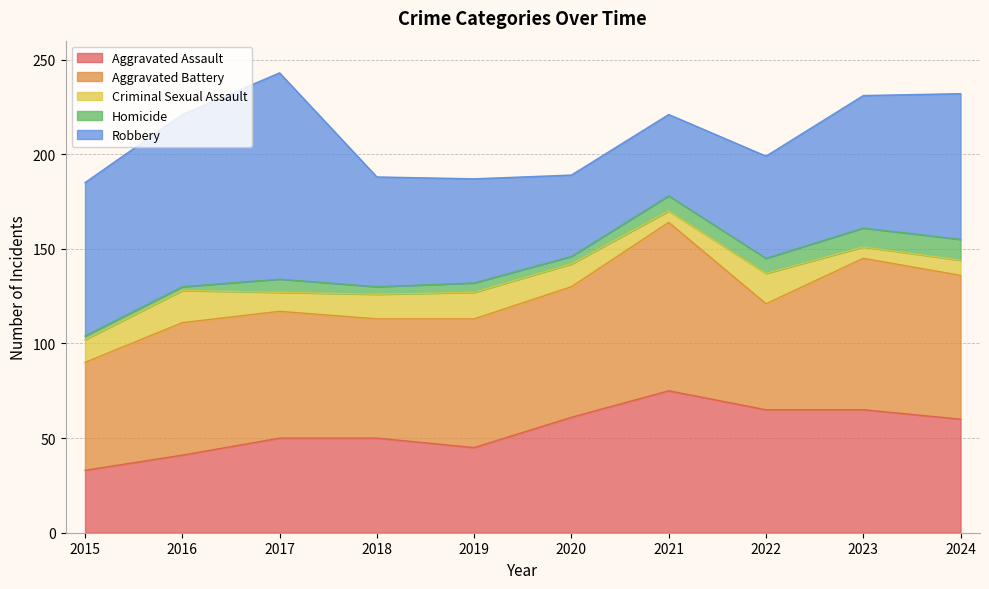

How many data points in Aggravated Assault are less than 60?

5